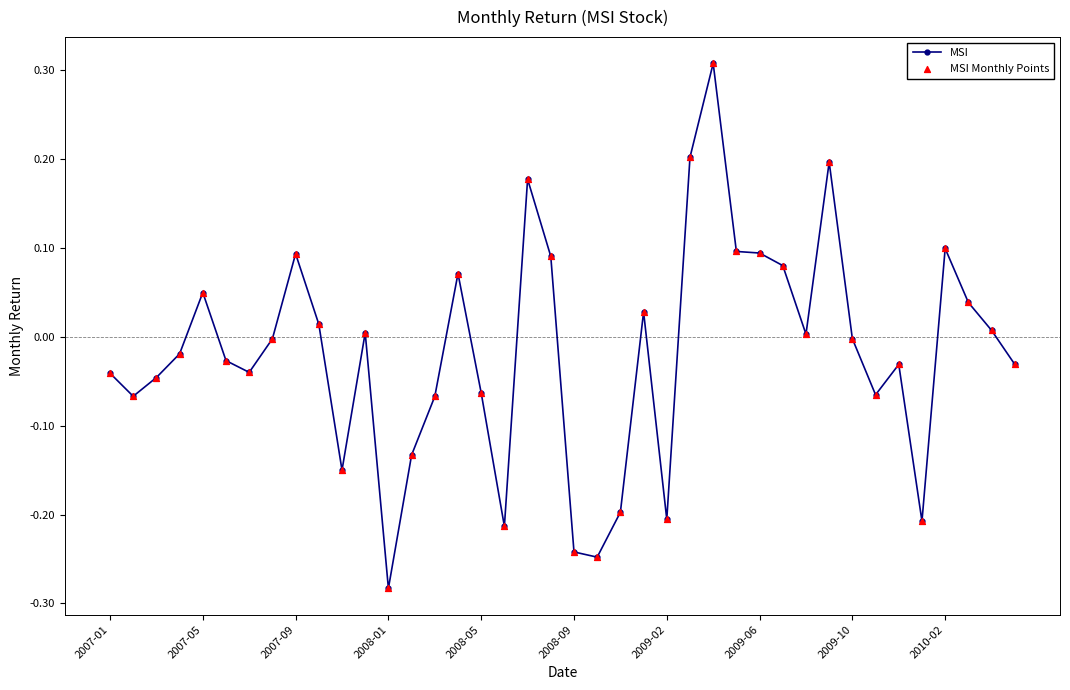

True or false: there are more than 1 points higher than both neighbors.

True